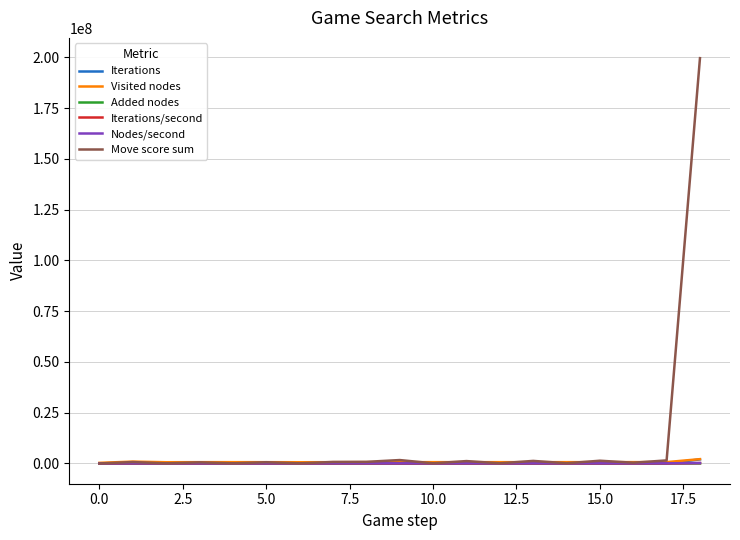

How many lines are shown in the chart?

6